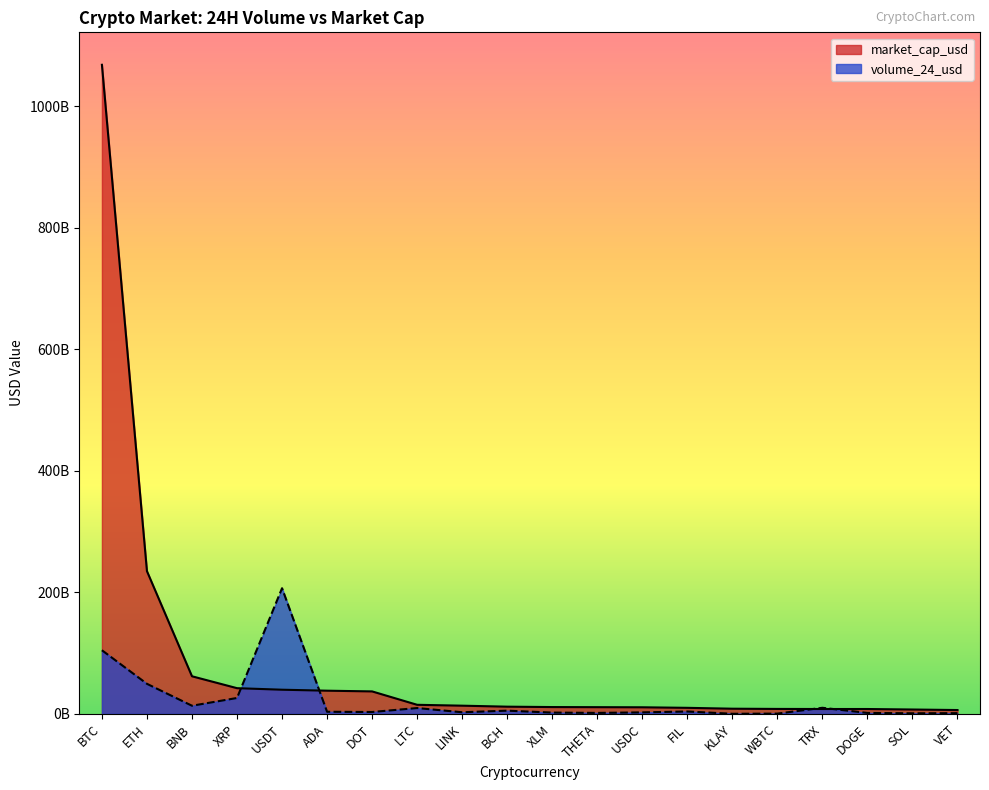

True or false: market_cap_usd and volume_24_usd cross at least once.

True